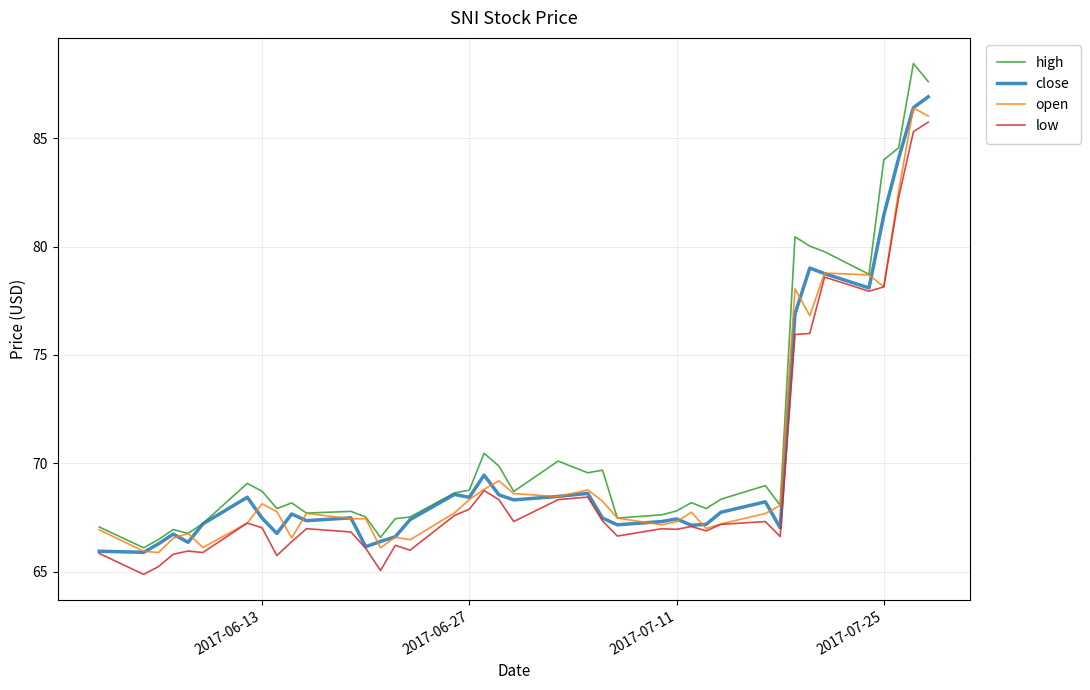

What is the minimum value shown in the chart?

64.9